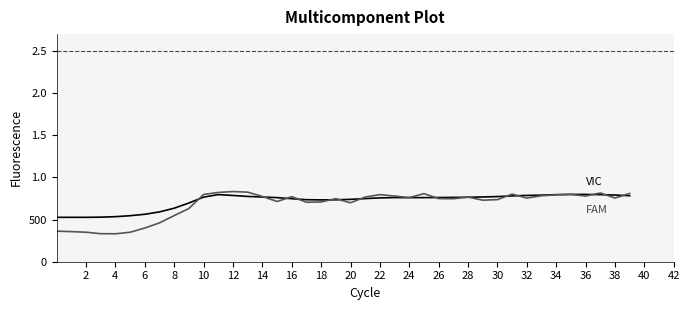

Does the chart display data point markers on the line(s)?

No